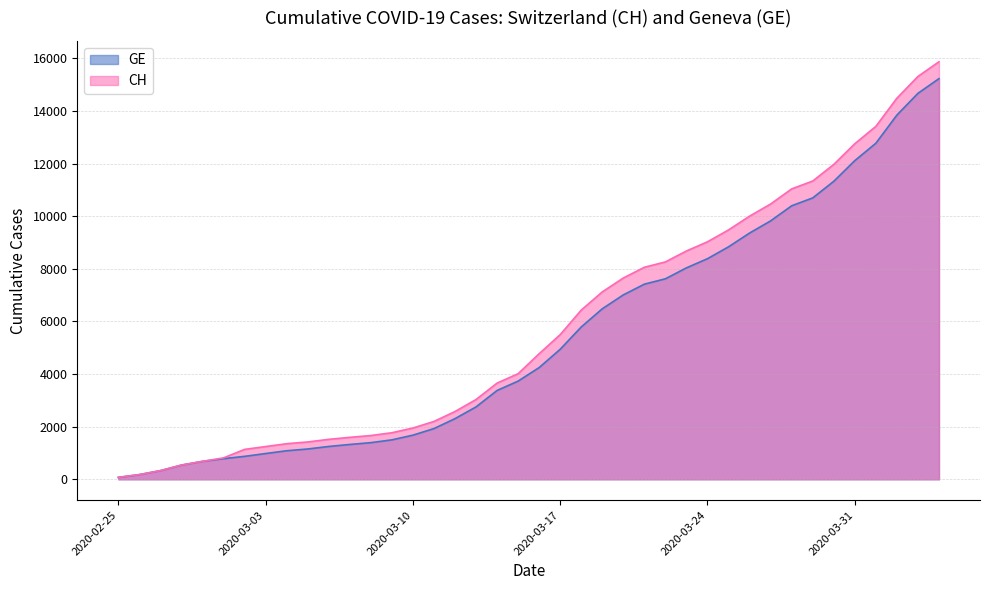

List the series in order of their peak value, lowest first.

GE, CH